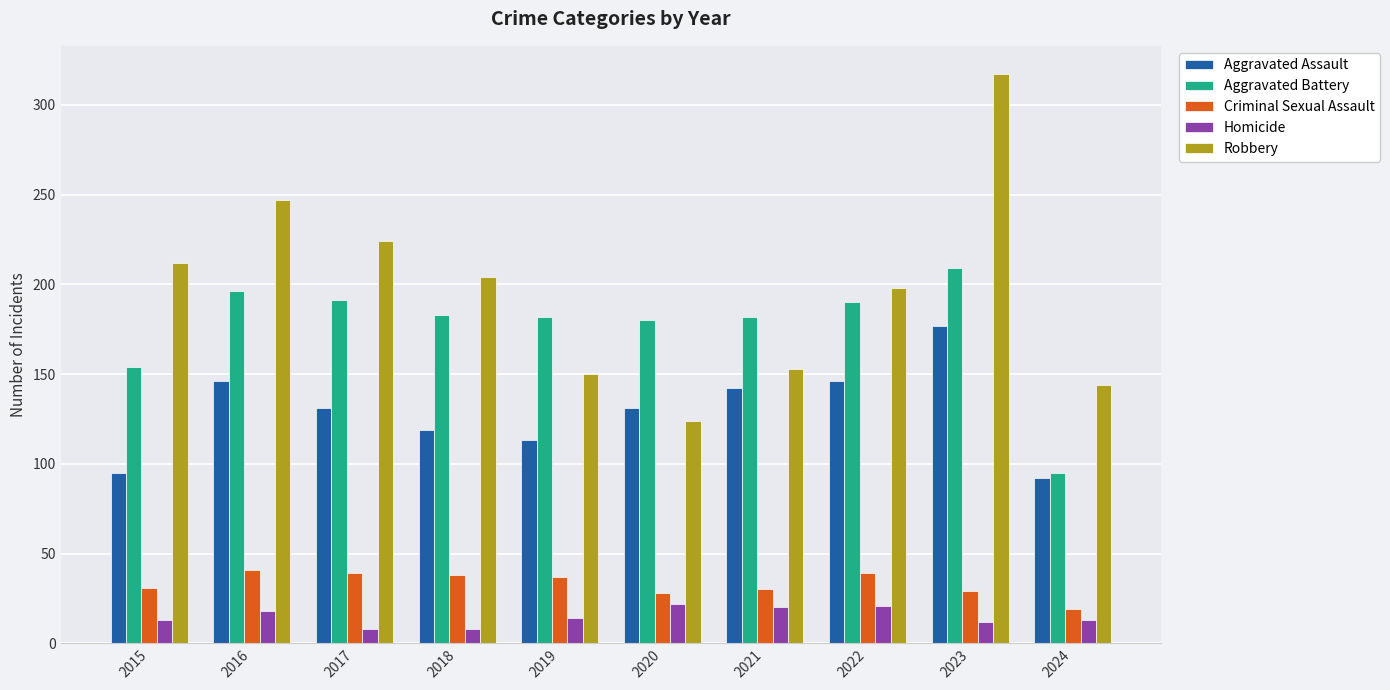

Rank the series at 2023 from highest to lowest value.

Robbery, Aggravated Battery, Aggravated Assault, Criminal Sexual Assault, Homicide